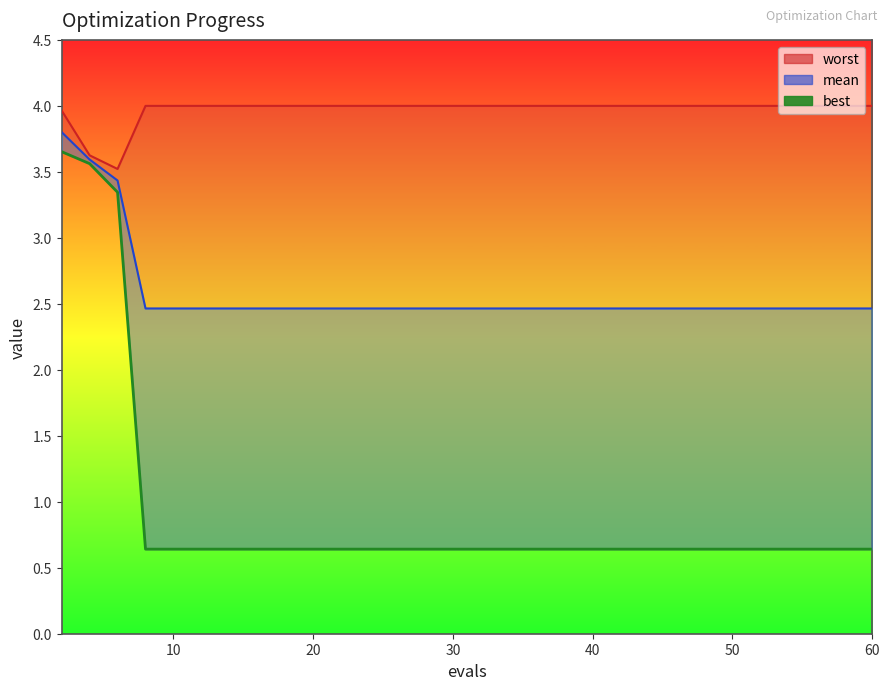

At which category does the chart reach its minimum across all series?

30